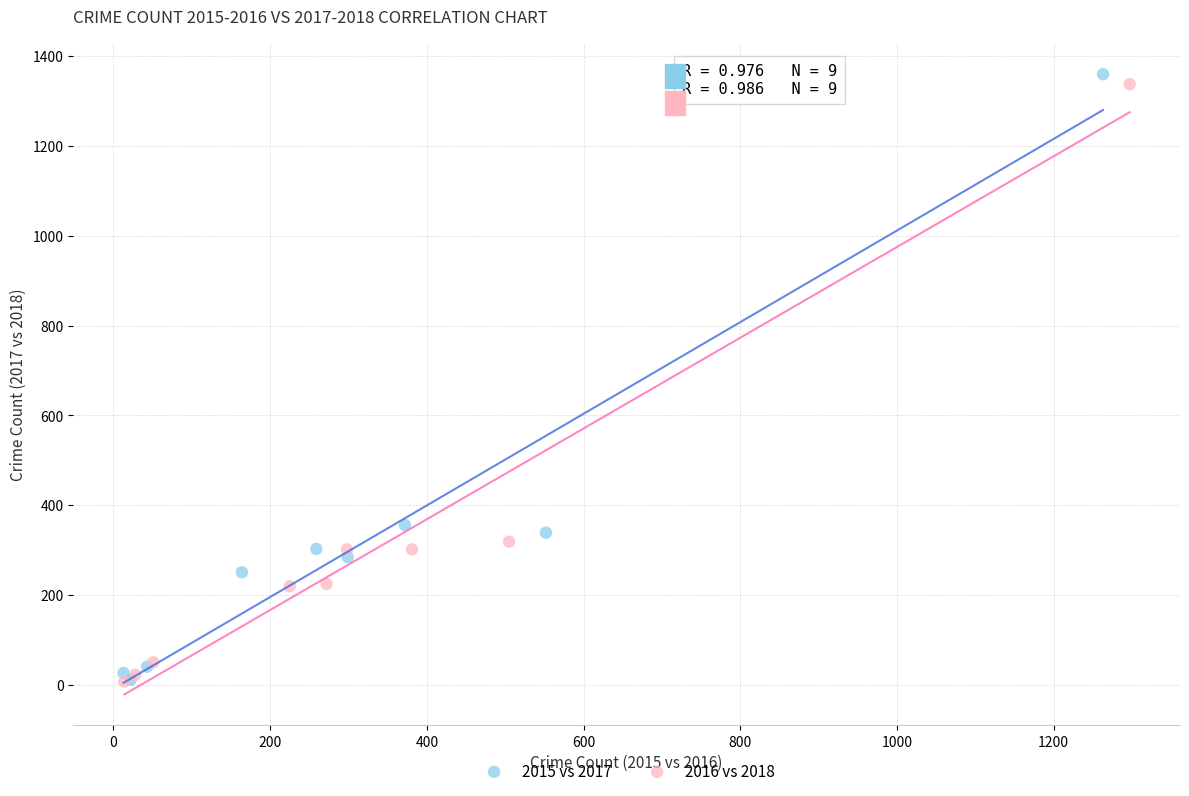

Which series contains the highest Y value?

2015 vs 2017